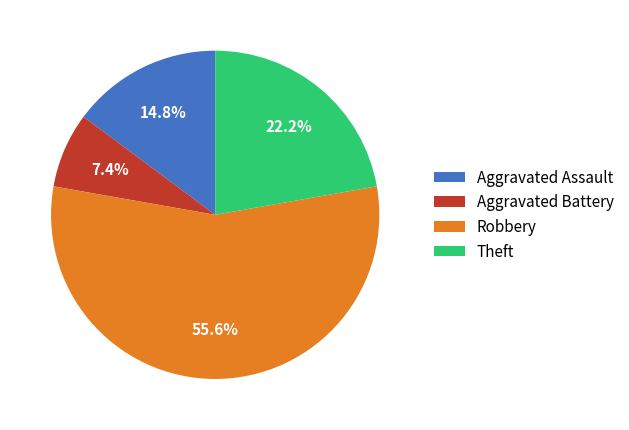

Combined, what portion of the pie is Aggravated Assault and Robbery?

70.4%